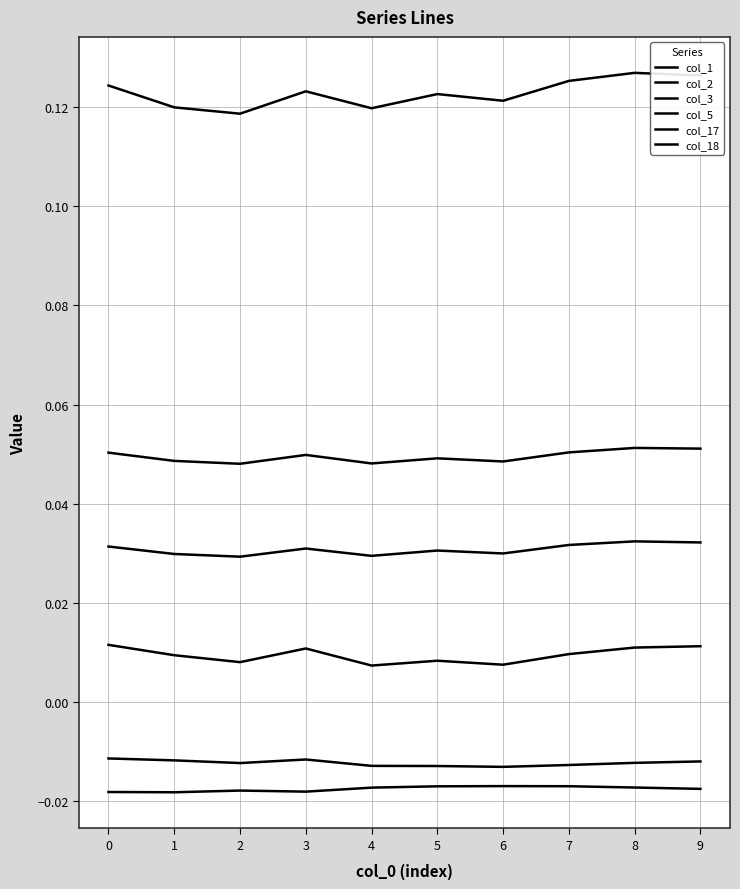

At which label is col_3 closest to 0?

2